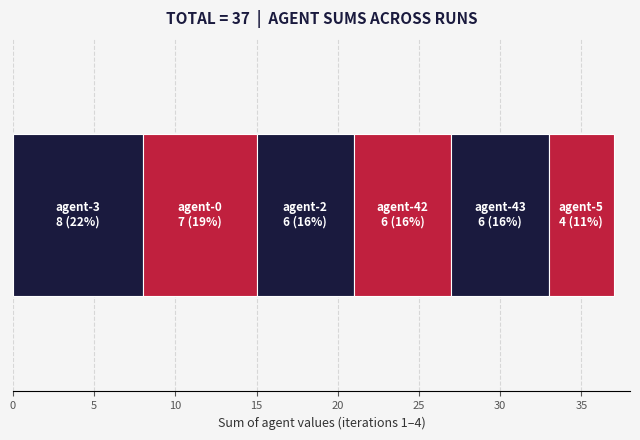

How many data points does each series have?

1